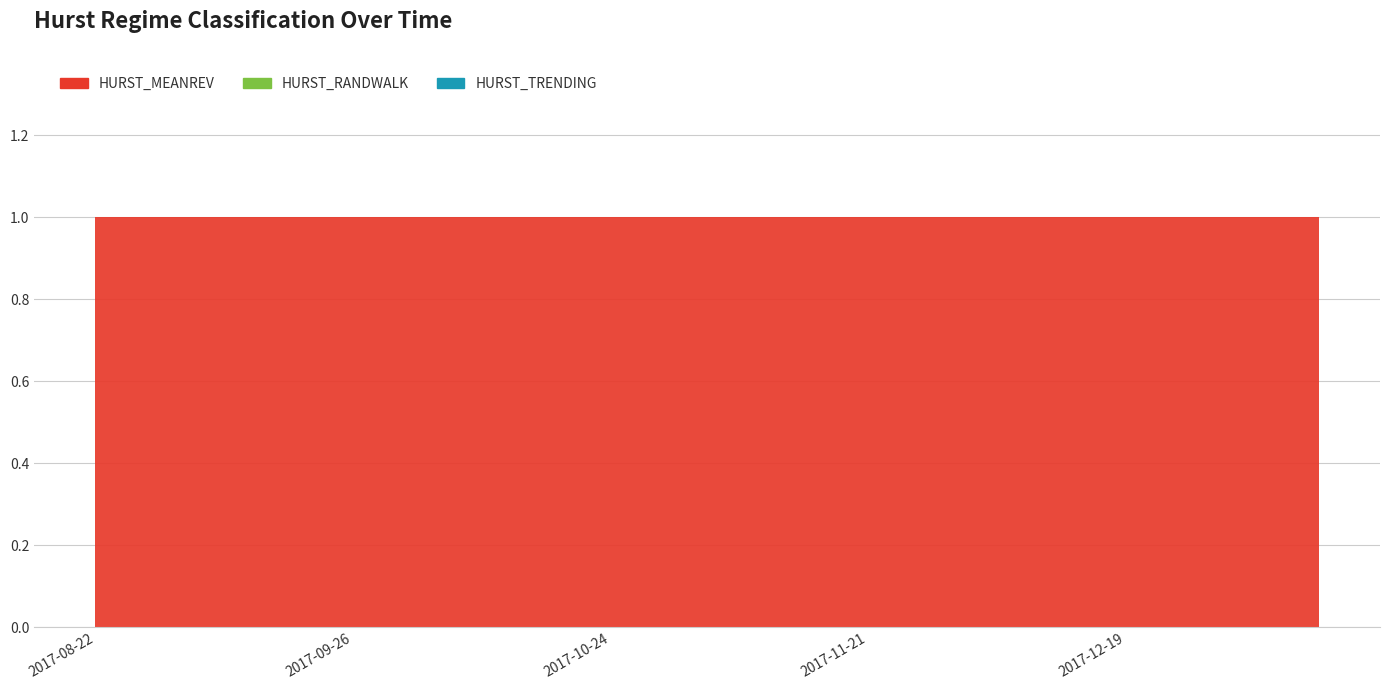

True or false: HURST_MEANREV has a value of 1 at 2017-12-12.

True